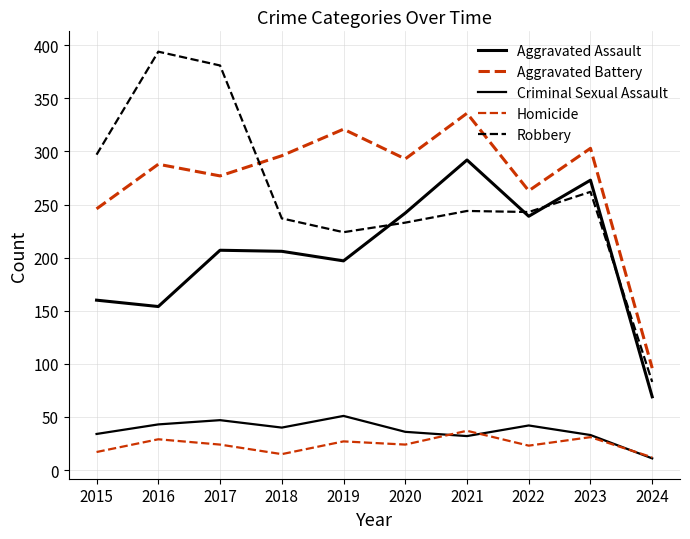

List the labels in order of Homicide value, smallest first.

2024, 2018, 2015, 2022, 2017, 2020, 2019, 2016, 2023, 2021